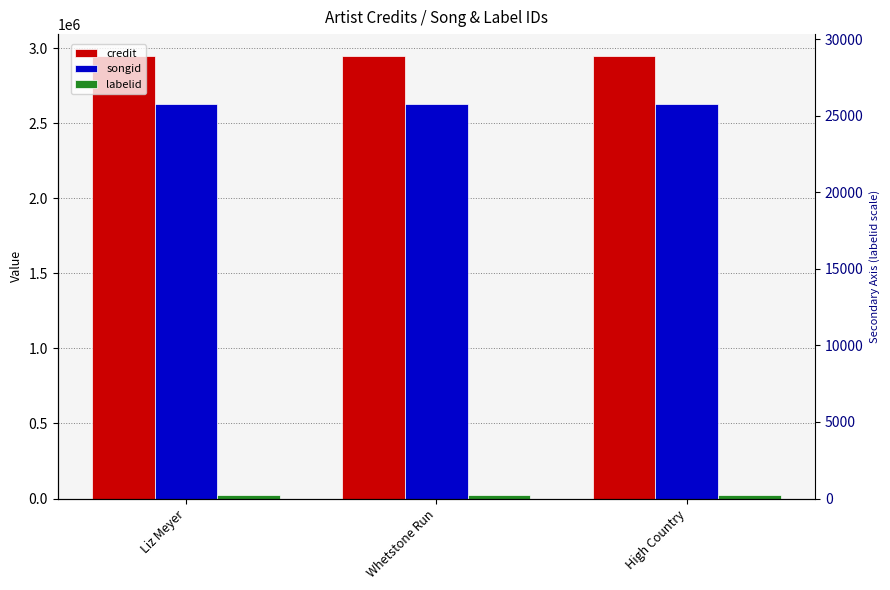

The value of labelid at Whetstone Run is 13432. True or false?

False